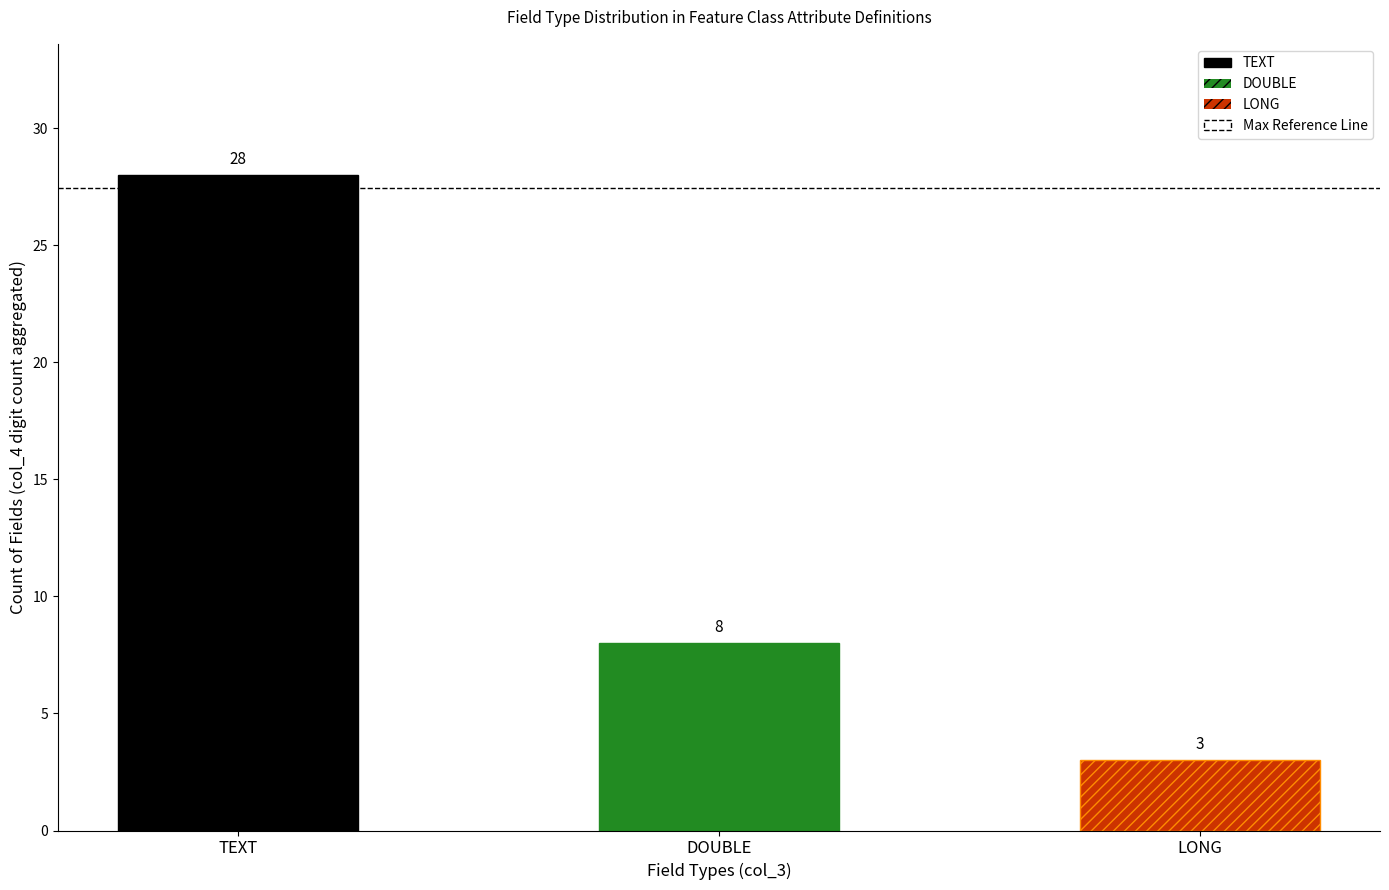

Count the number of values greater than 10.

1